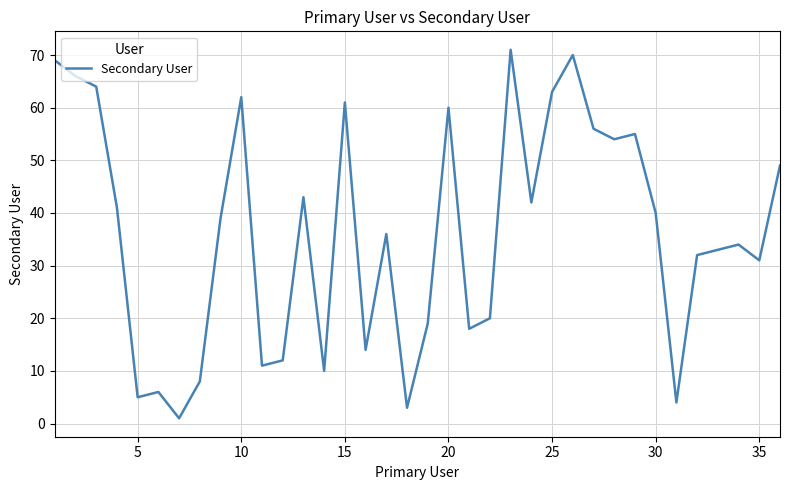

Is this an area chart (filled region under the line)?

No